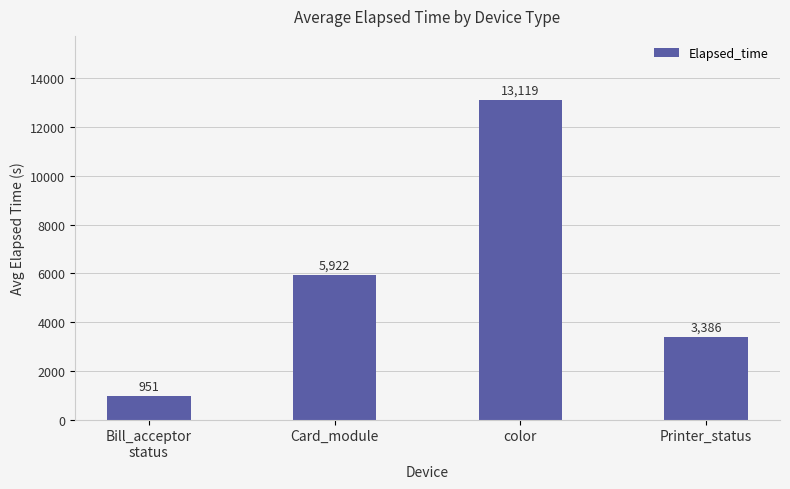

How many data points are less than 5922?

2